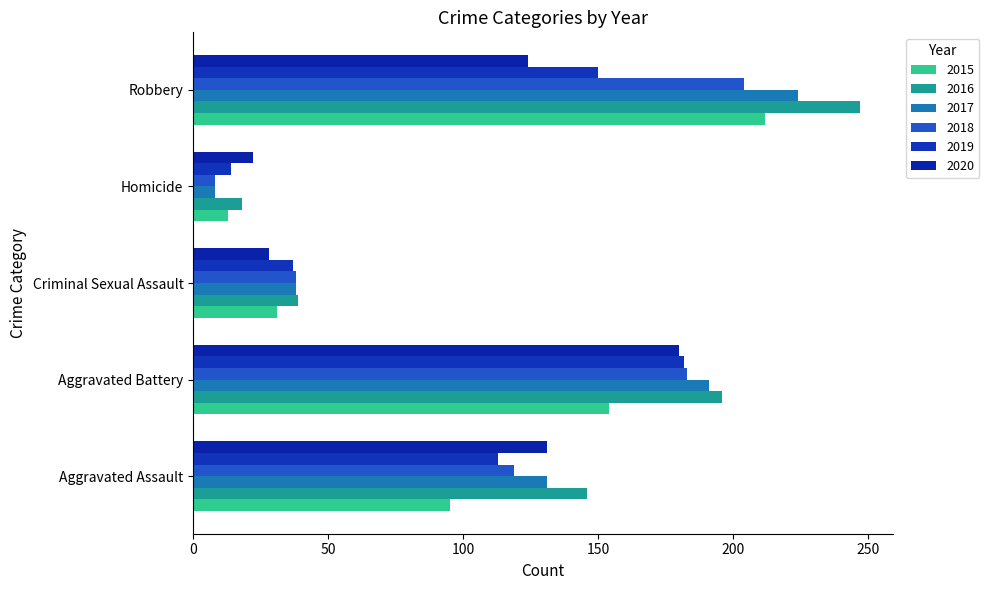

Where is 2016 nearest to the value 132?

Aggravated Assault